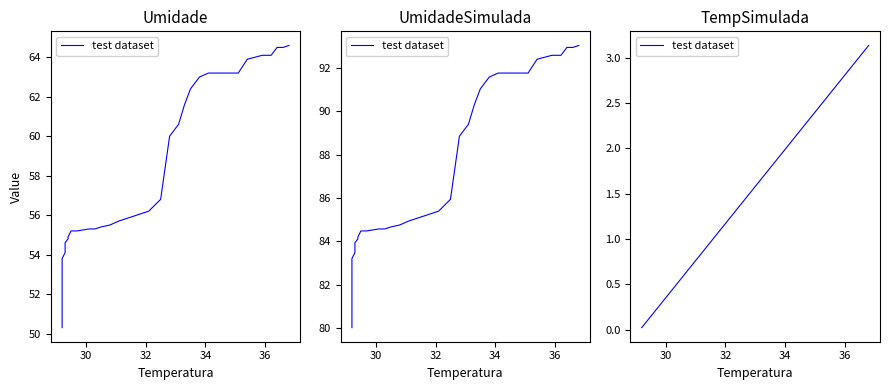

Is it true that the value at 22 is 1.3?

False